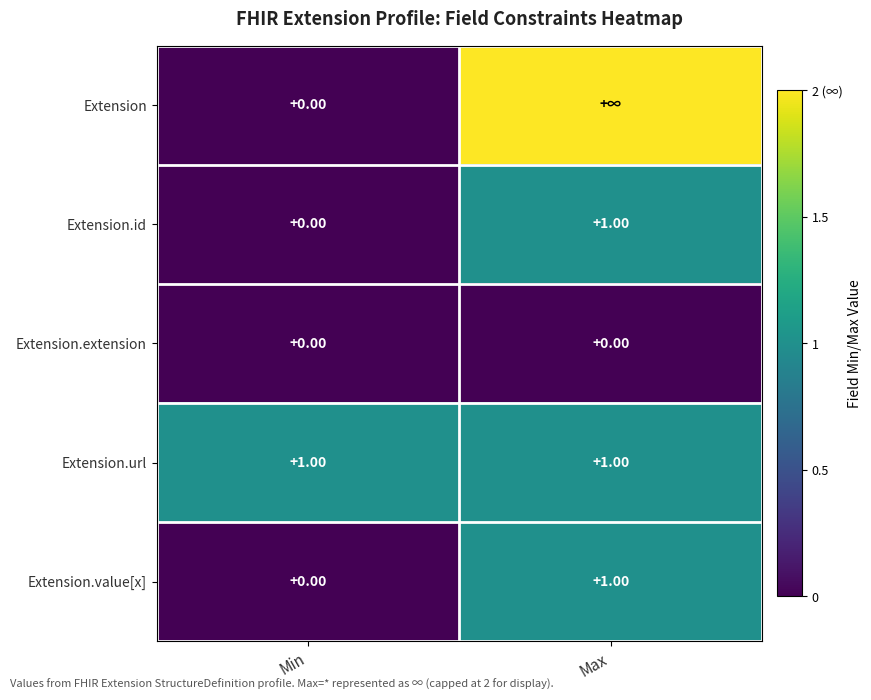

Count the Extension.value[x] values in the range 0 to 1.

2